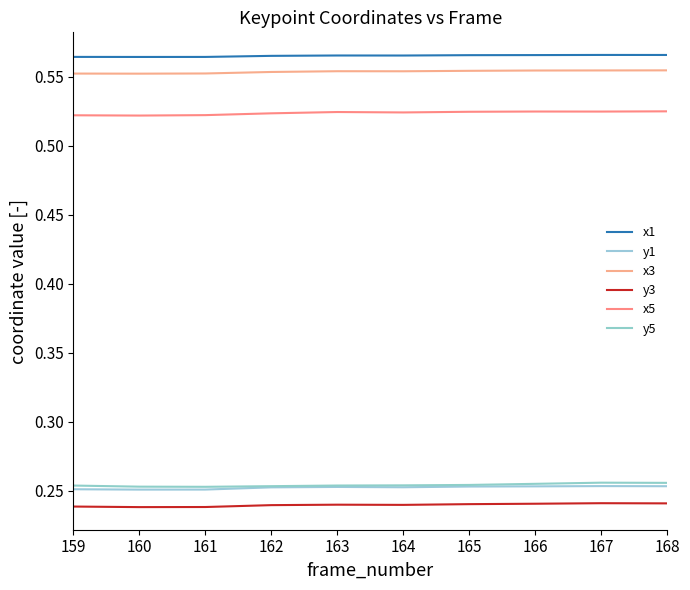

True or false: y3 and x1 intersect in this chart.

False